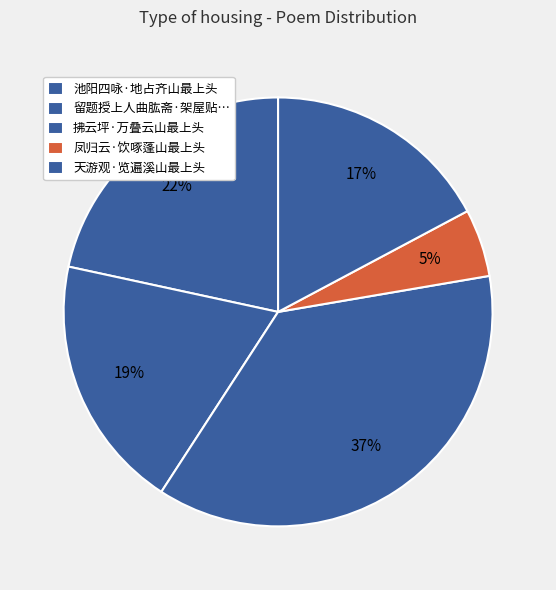

The 天游观·览遍溪山最上头 slice represents 25% of the pie. True or false?

False